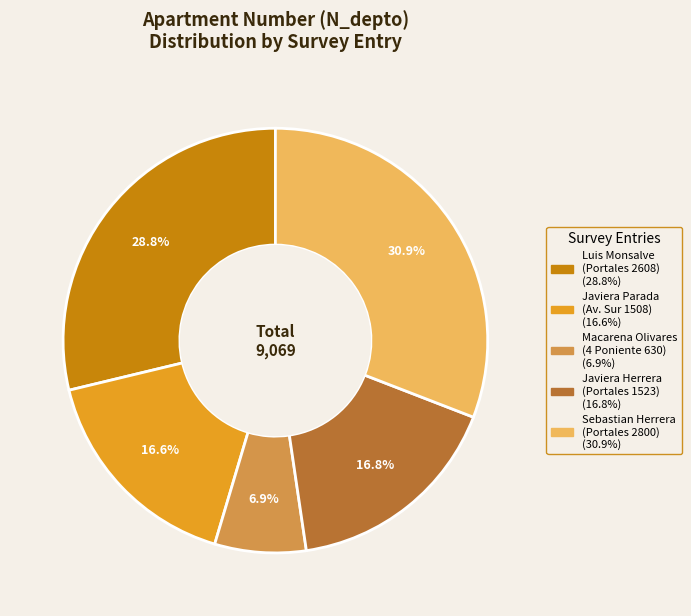

Count the number of slices in the pie.

5